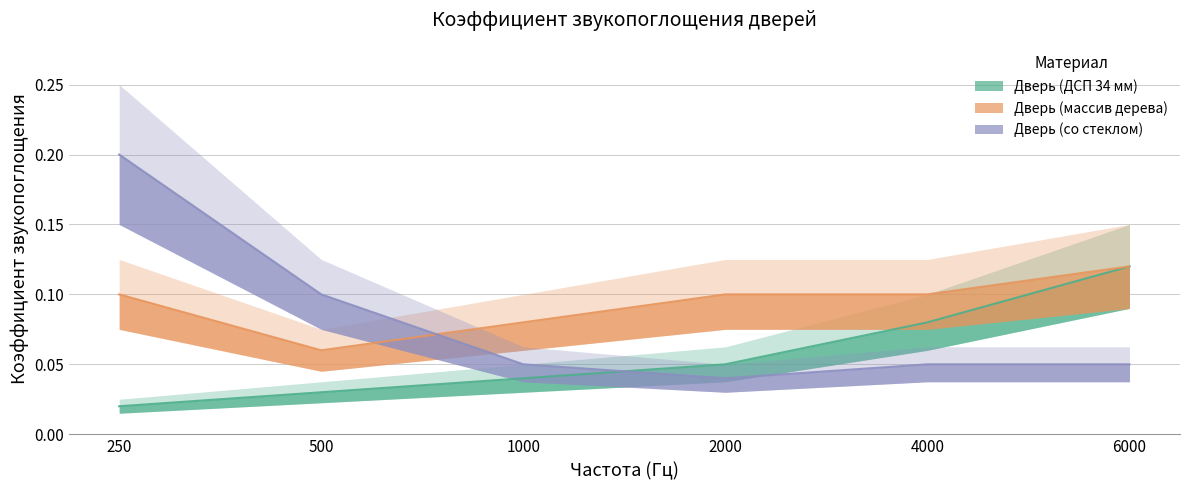

What is the spread (max minus min) of values at 250?

0.2